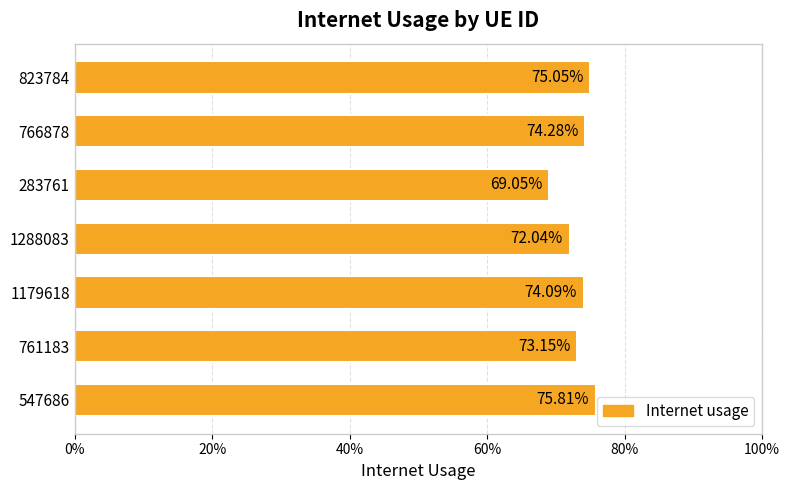

Are the bars horizontal?

Yes